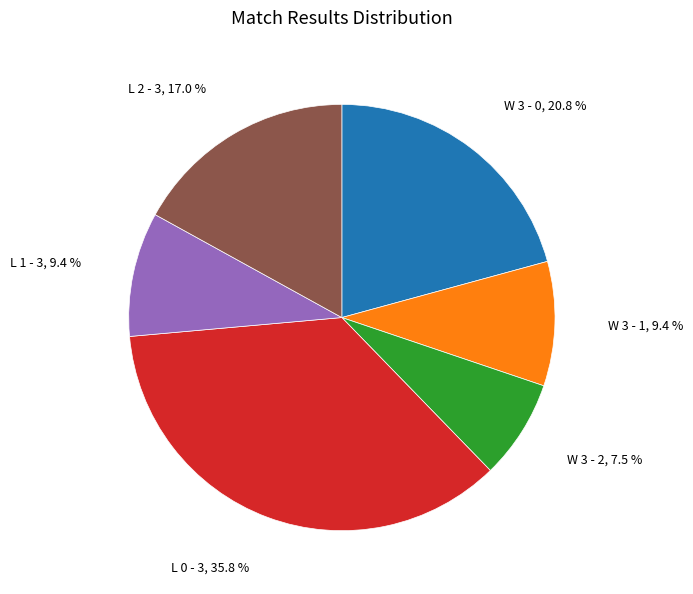

Is L 2 - 3 the majority of the pie?

No